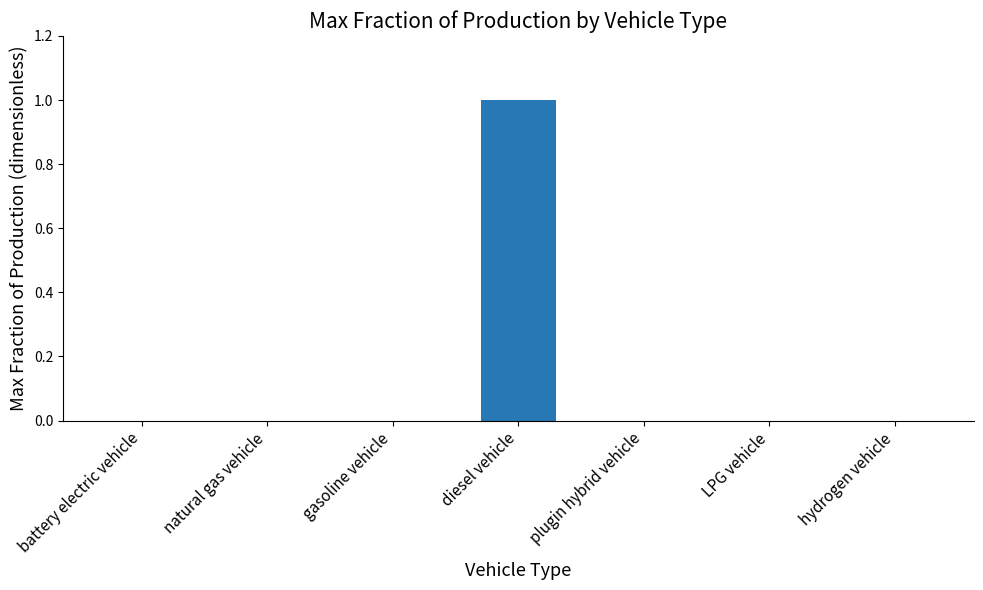

Reading left to right, transcribe all the data shown in this chart.

battery electric vehicle=0	natural gas vehicle=0	gasoline vehicle=0	diesel vehicle=1	plugin hybrid vehicle=0	LPG vehicle=0	hydrogen vehicle=0